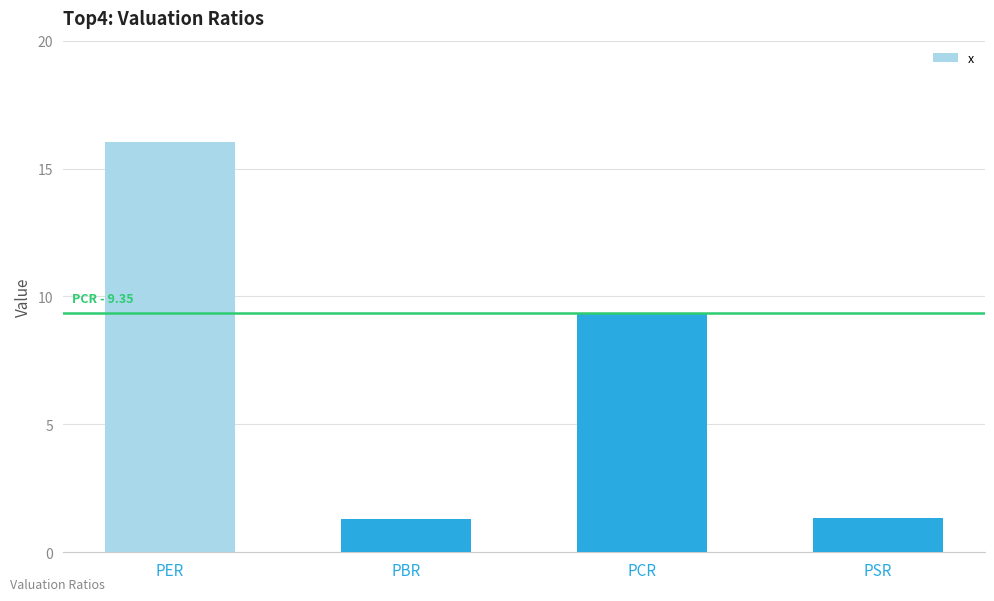

Is it true that the value at PBR is 1.3?

True